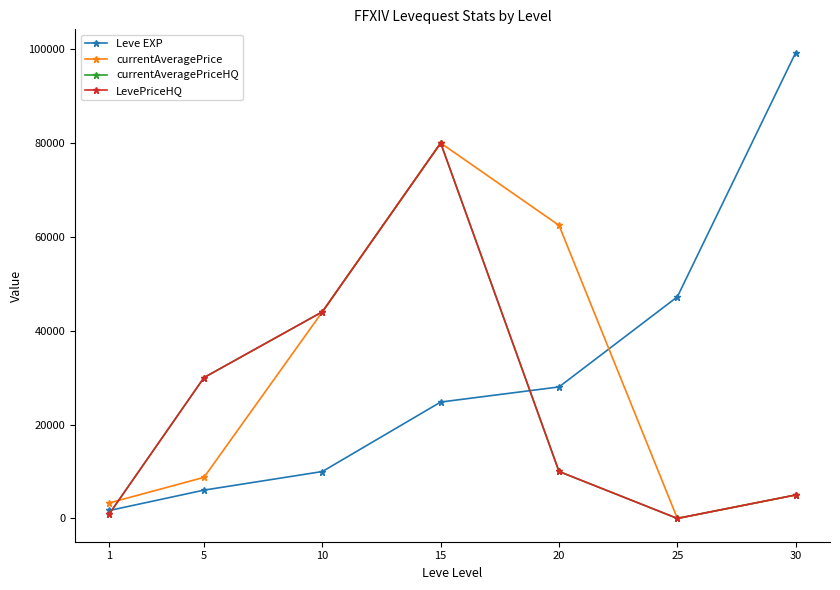

Does the chart have visible grid lines?

No